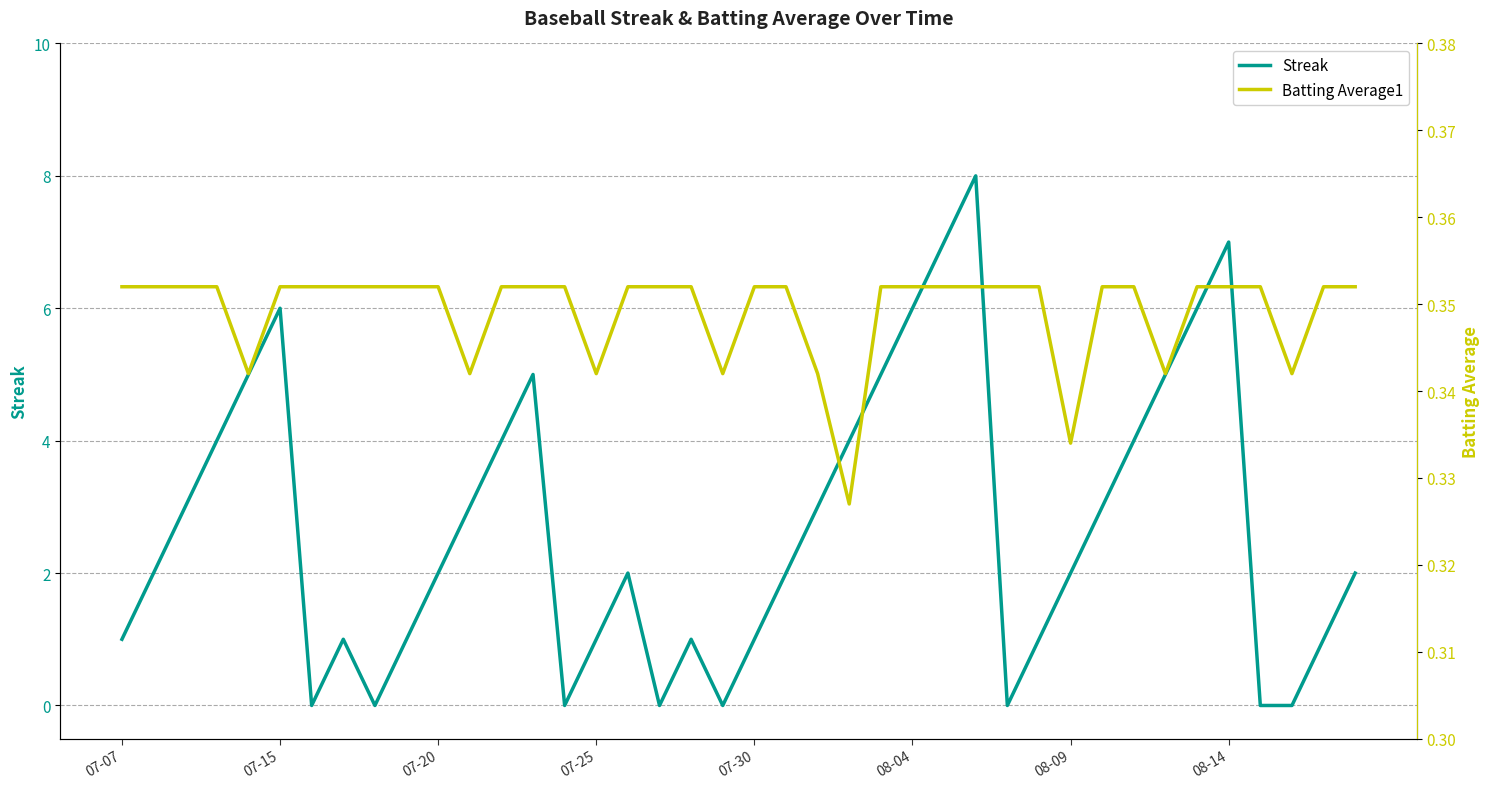

What is the average value of the Batting Average1 series?

0.3